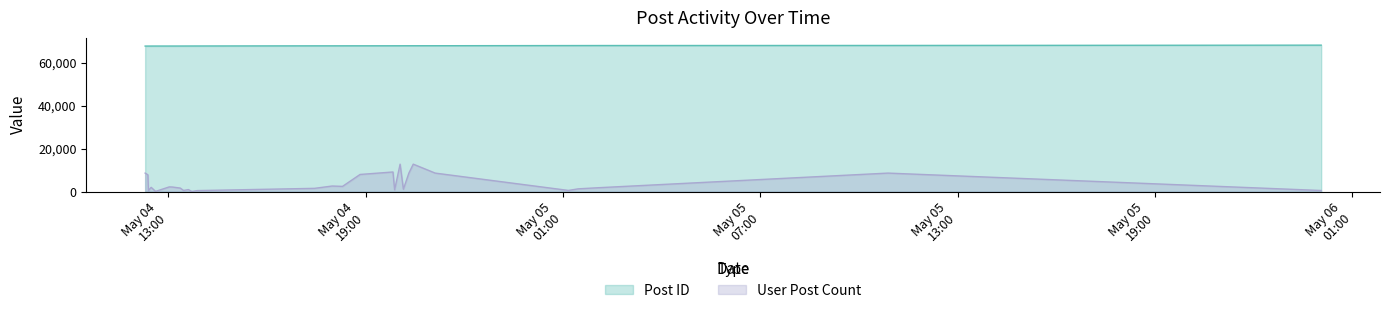

Which series has the largest total across all categories?

Post ID